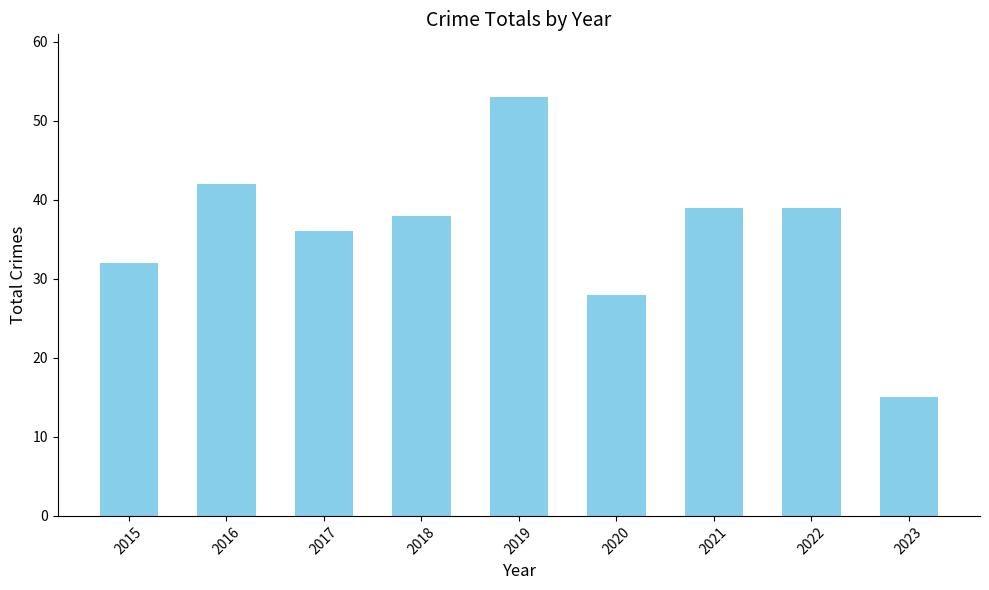

Approximately how many times larger is the value at 2022 compared to 2021?

1.0